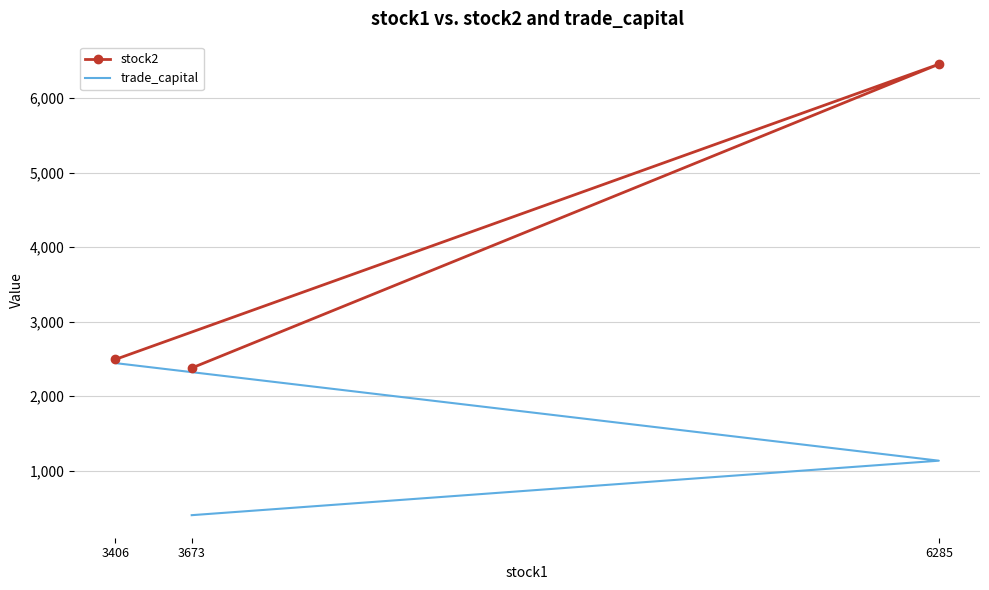

Is it true that trade_capital equals 400.9 at 3673?

True